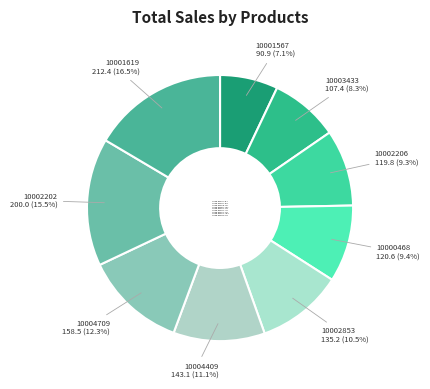

To the nearest percent, what portion does FUR-BO-10004709 represent?

12%